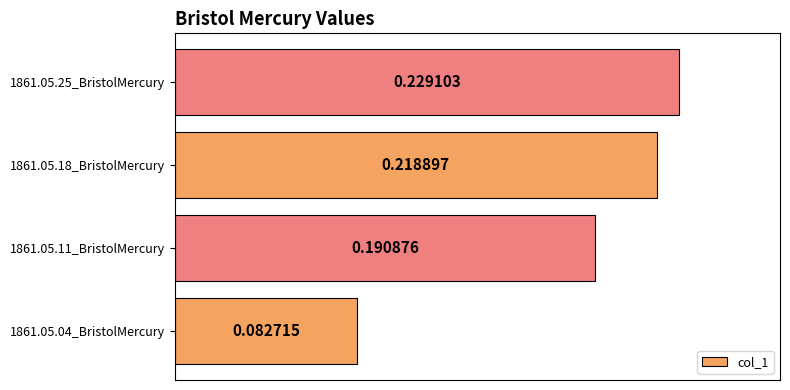

List the labels in order of value, largest first.

1861.05.25_BristolMercury, 1861.05.18_BristolMercury, 1861.05.11_BristolMercury, 1861.05.04_BristolMercury